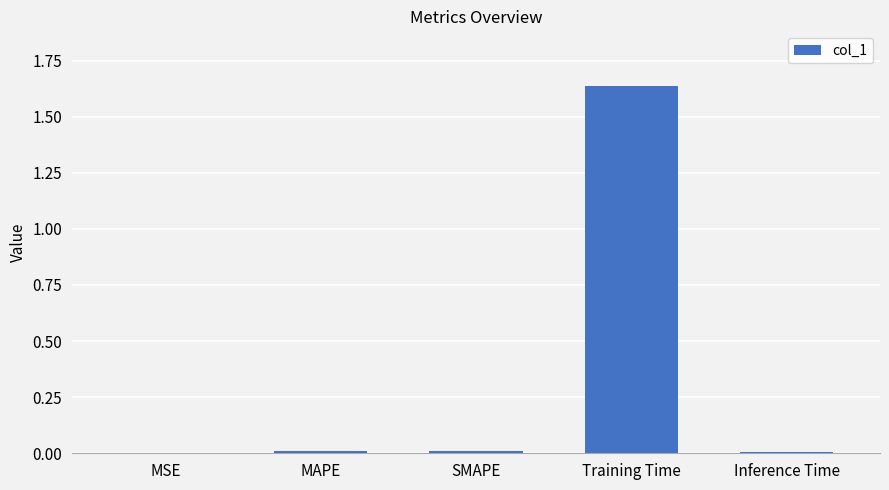

At which category does the chart reach its peak across all series?

Training Time